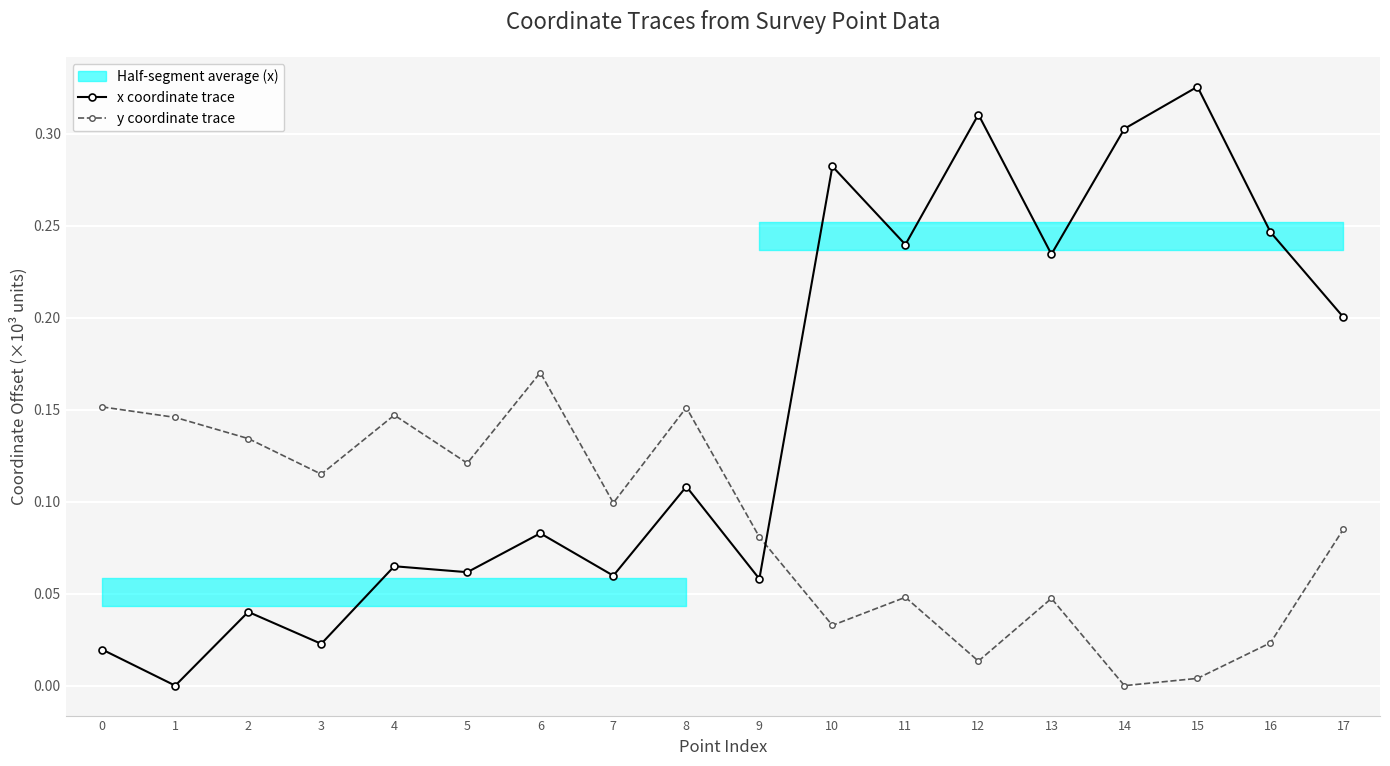

Does the chart display data point markers on the line(s)?

Yes